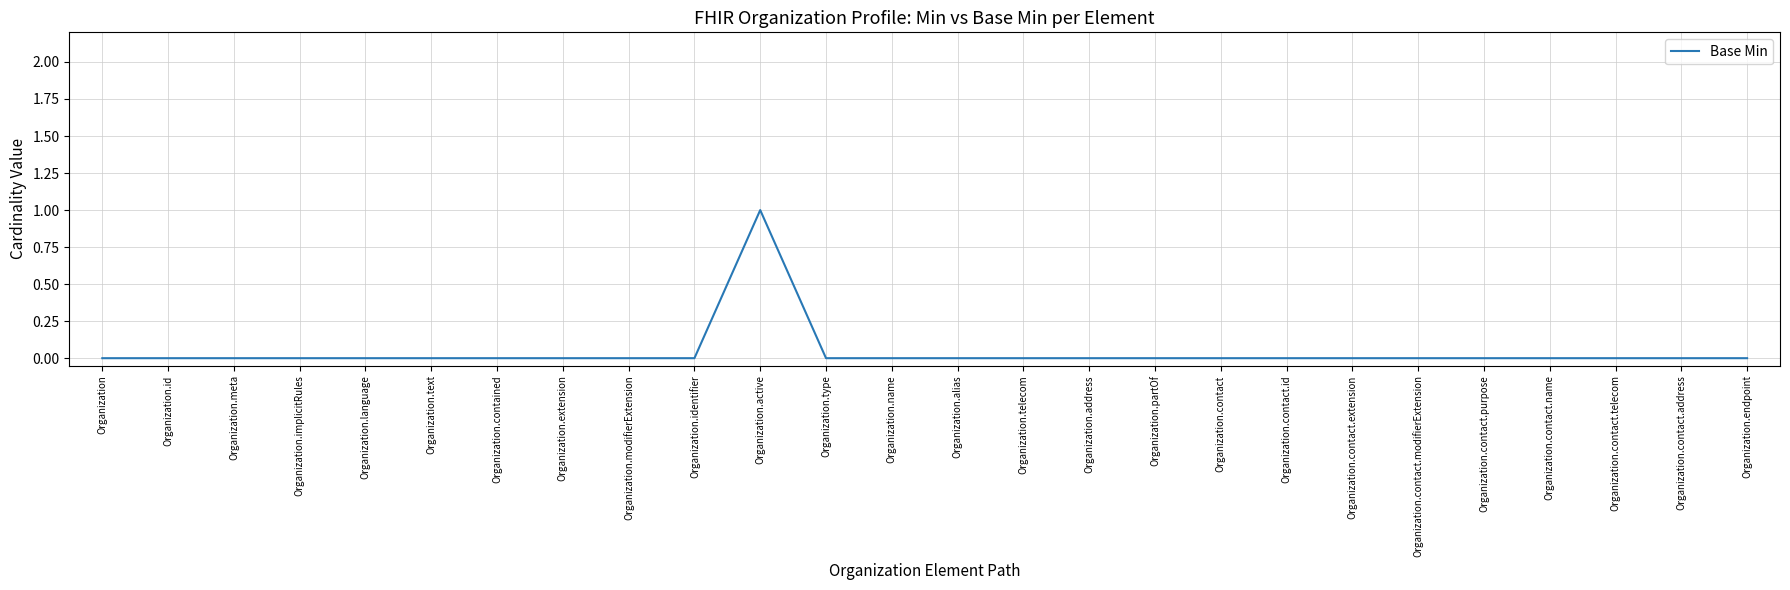

What is the greatest value displayed?

1